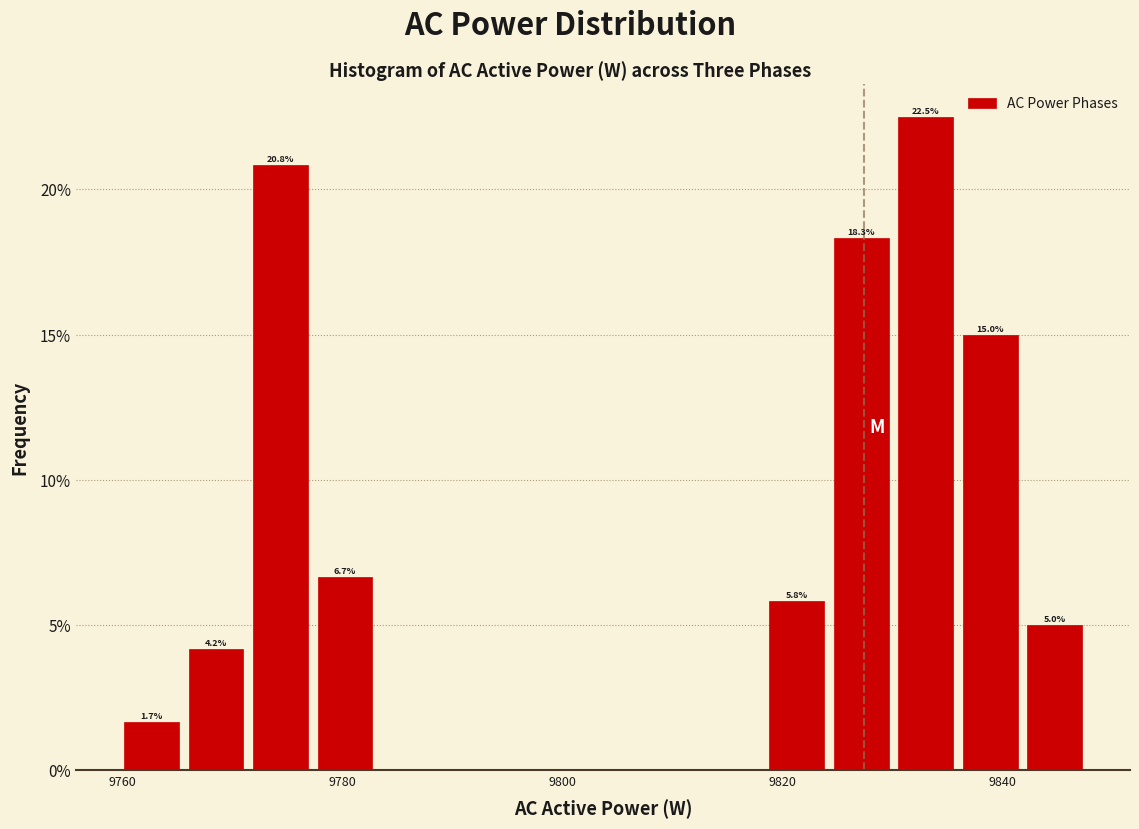

Read against the x-axis, roughly where is the centre of the tallest bar?

9834